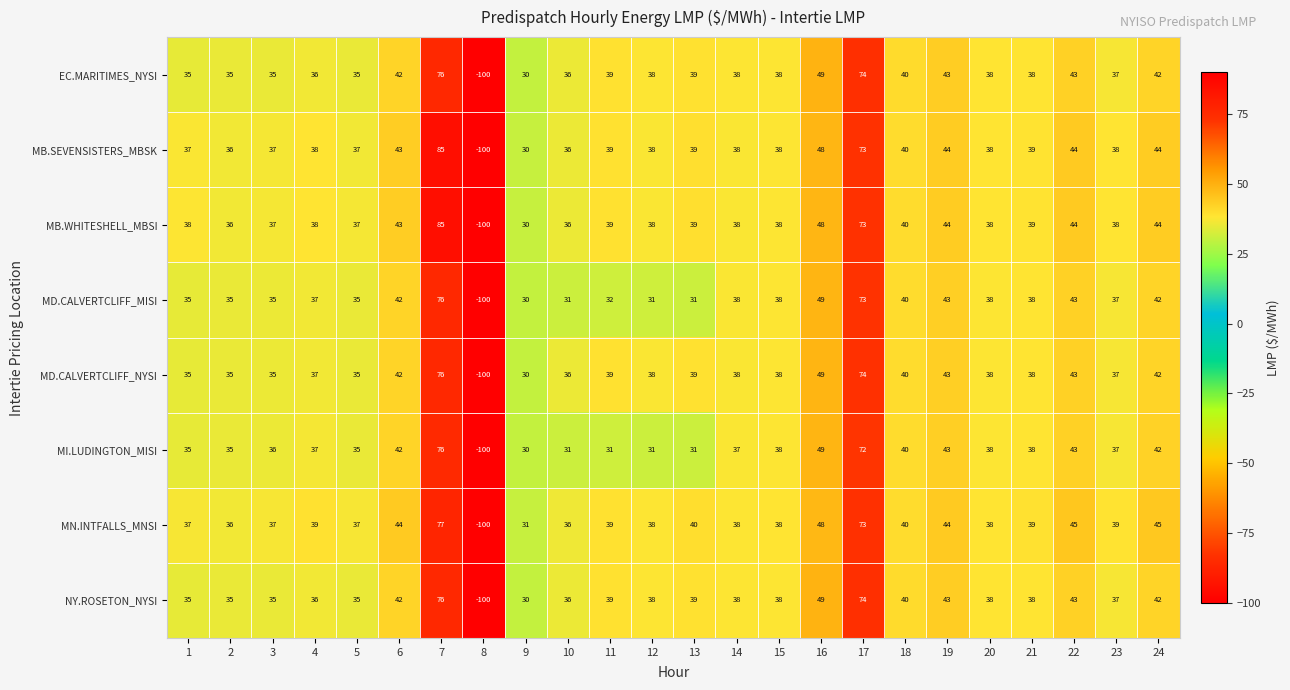

What is the sum of all MI.LUDINGTON_MISI values?

827